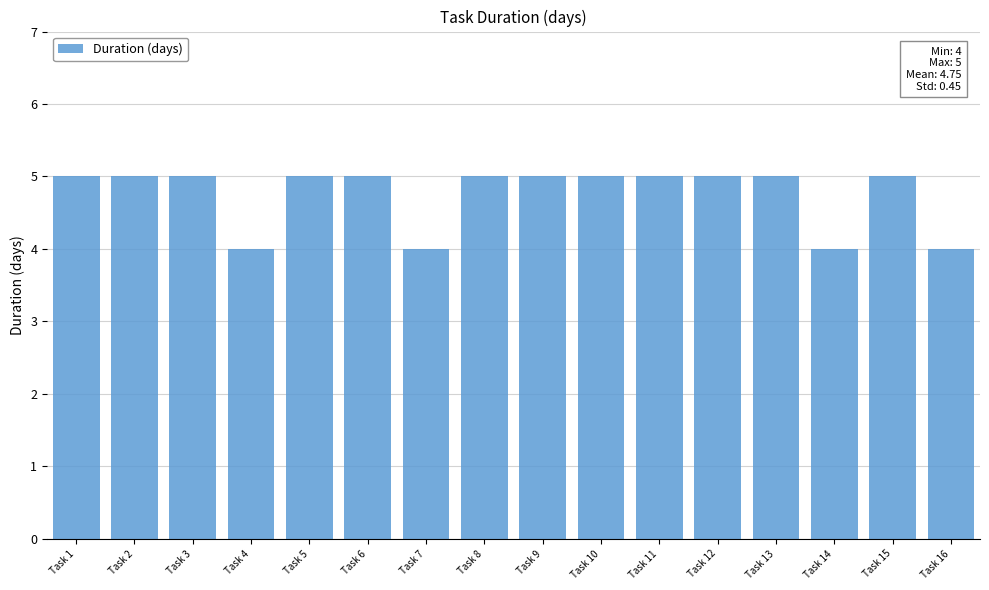

What is the ratio of the value at Task 3 to the value at Task 2?

1.0